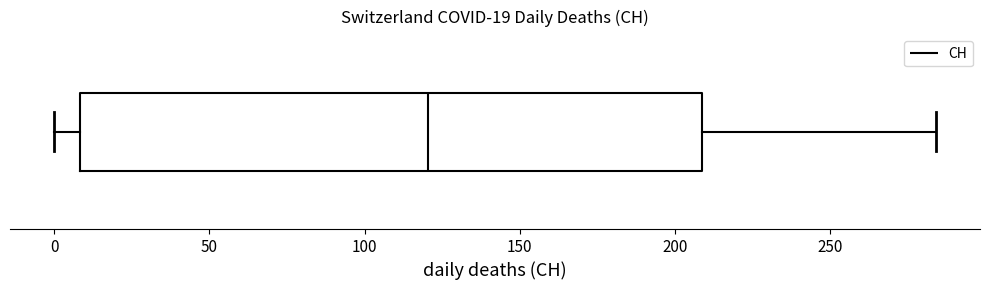

Where does the left whisker of the box end on the x-axis? The values are not printed on the chart, so give them approximately, as read against the axis.

0